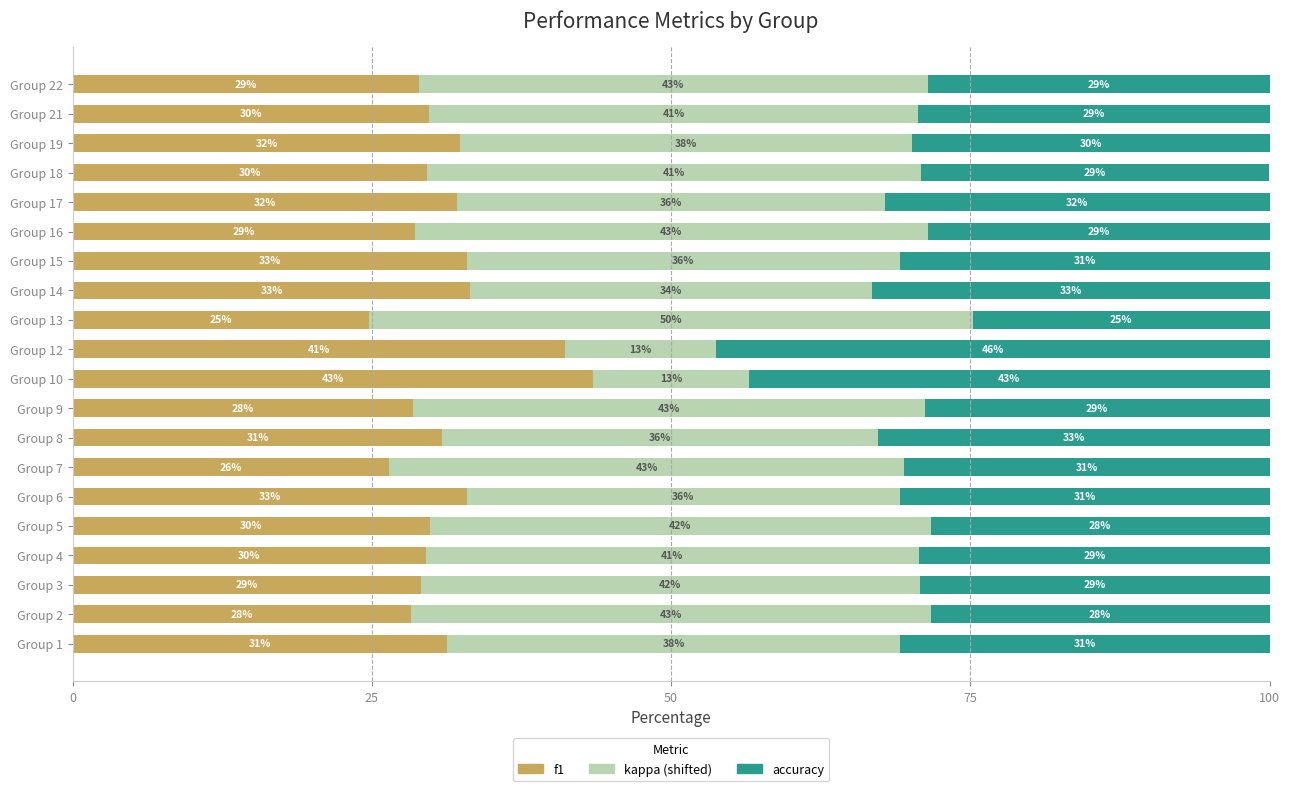

The f1 series shows 13.1 at Group 5. True or false?

False